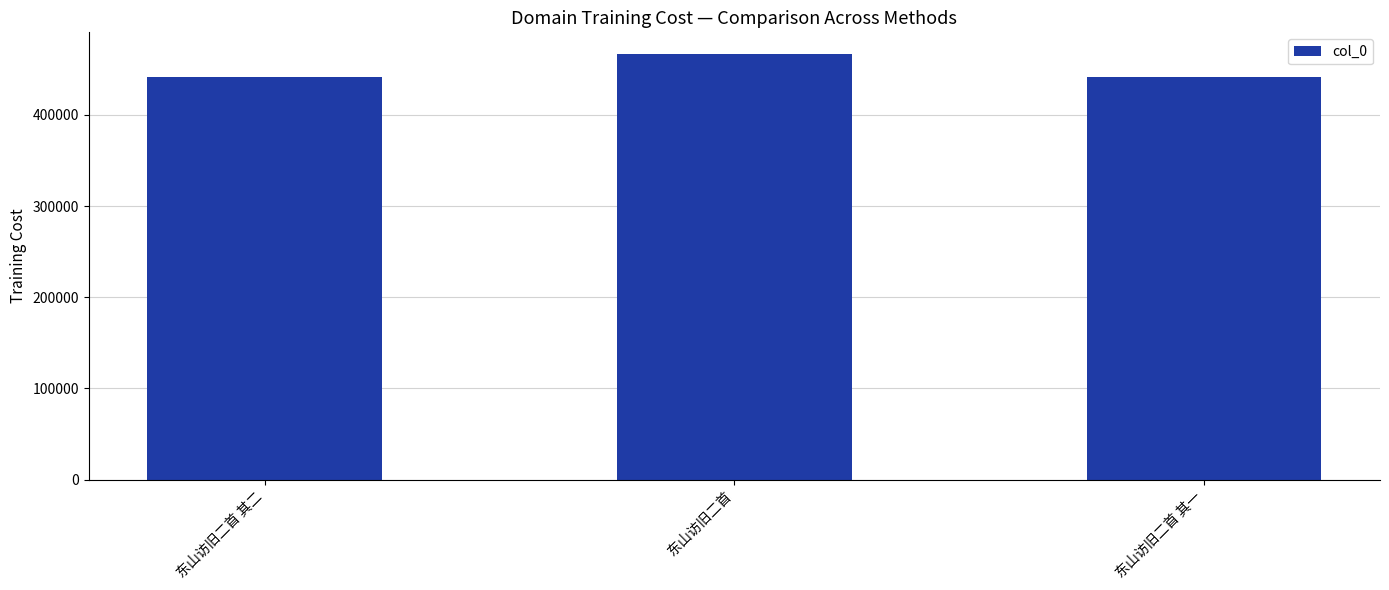

At which label is the value closest to 454554?

东山访旧二首 其二